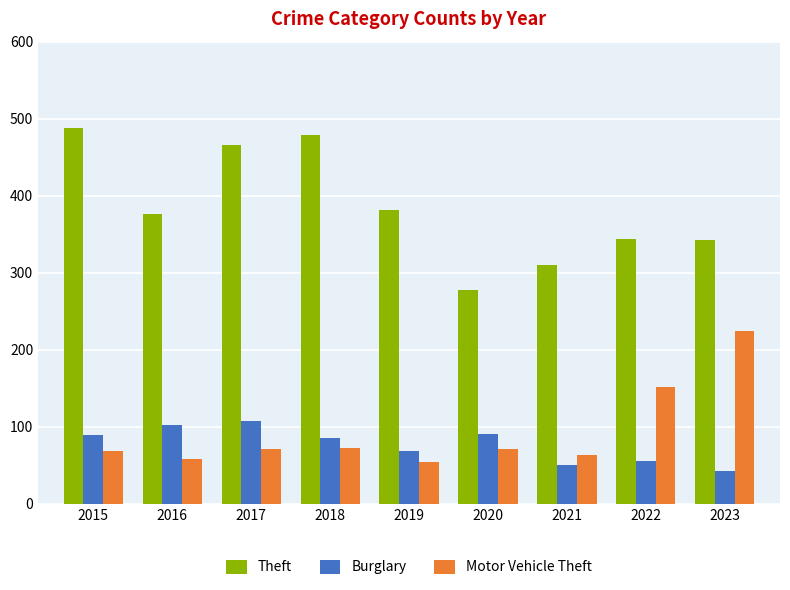

What is the average value of the Motor Vehicle Theft series?

93